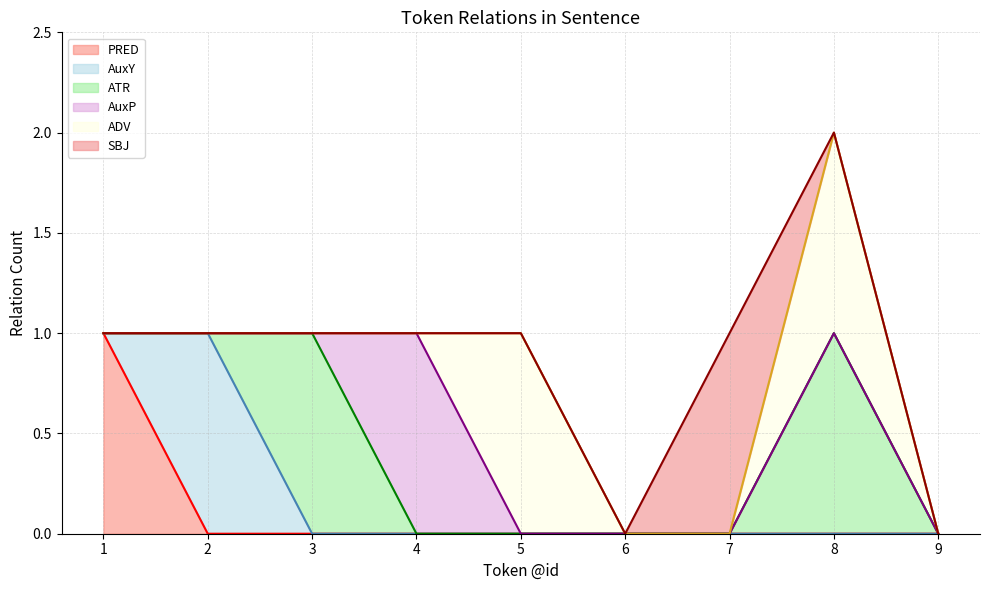

Which series ends up on top after the final intersection of AuxY and ATR?

ATR